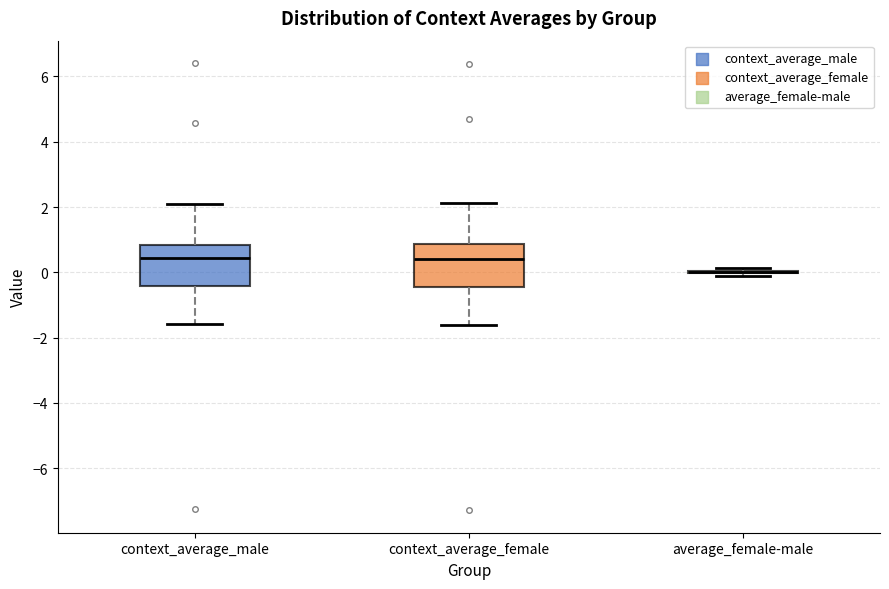

Reading left to right, read every box against the y-axis: the position of its median line, the range the box covers, and the ends of its whiskers. The values are not printed on the chart, so give them approximately, as read against the axis.

context_average_male: median 0.4, box -0.4 to 0.8, whiskers -1.6 to 2.0
context_average_female: median 0.4, box -0.4 to 0.8, whiskers -1.6 to 2.2
average_female-male: box collapsed to a line at 0.0, whiskers -0.2 to 0.2